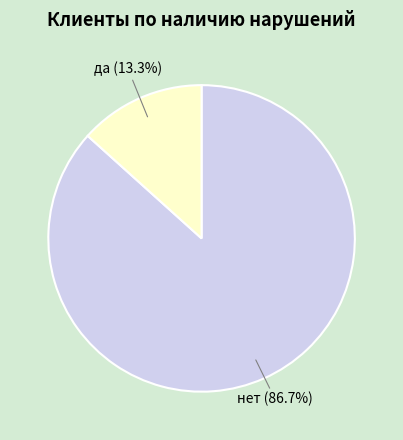

Is it true that нет is 87% of the pie?

True